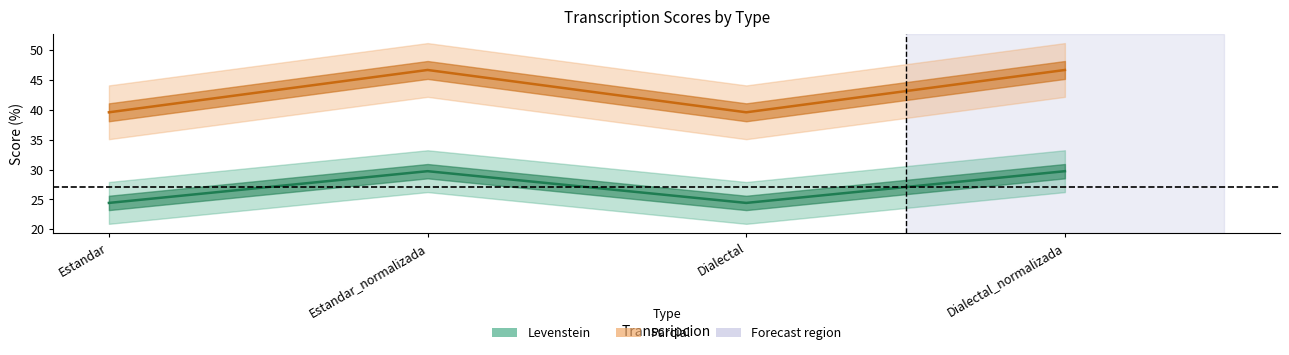

Which series has the largest total across all categories?

Parcial